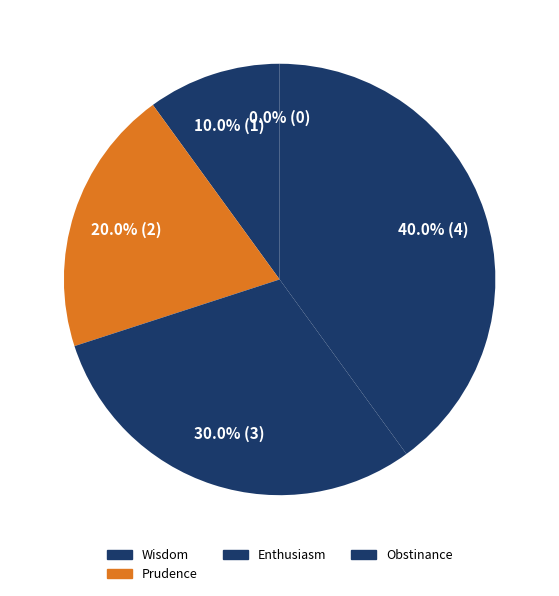

How many slices are in this pie chart?

5